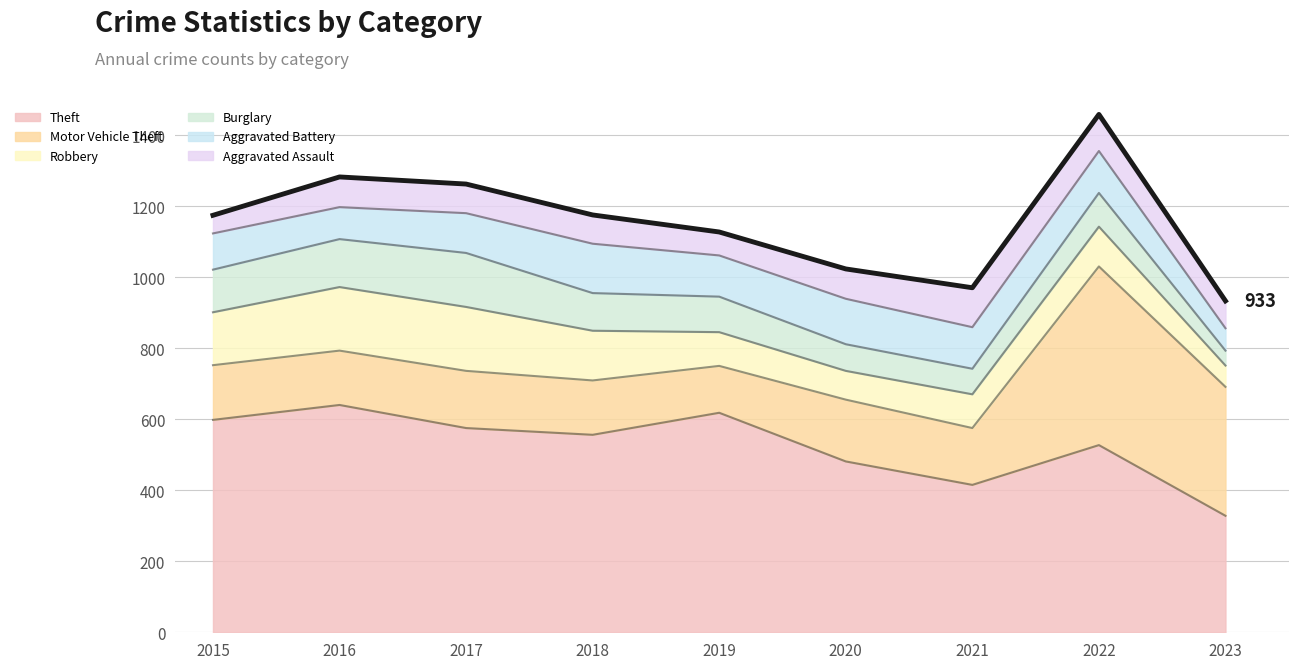

Does the chart display data point markers on the line(s)?

No